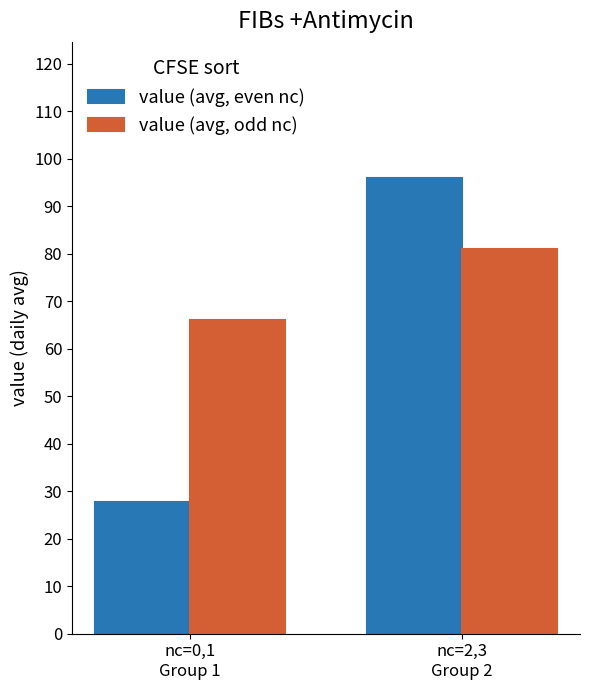

True or false: value (avg, odd nc) has a value of 108.1 at nc=0,1
Group 1.

False